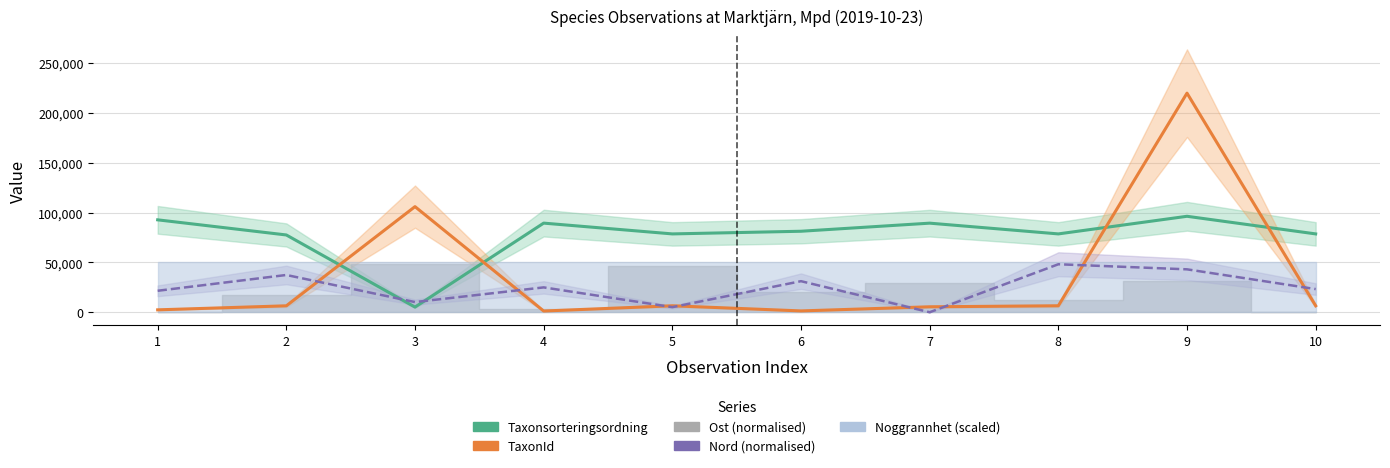

Which series ends up on top after the final intersection of Taxonsorteringsordning and TaxonId?

Taxonsorteringsordning